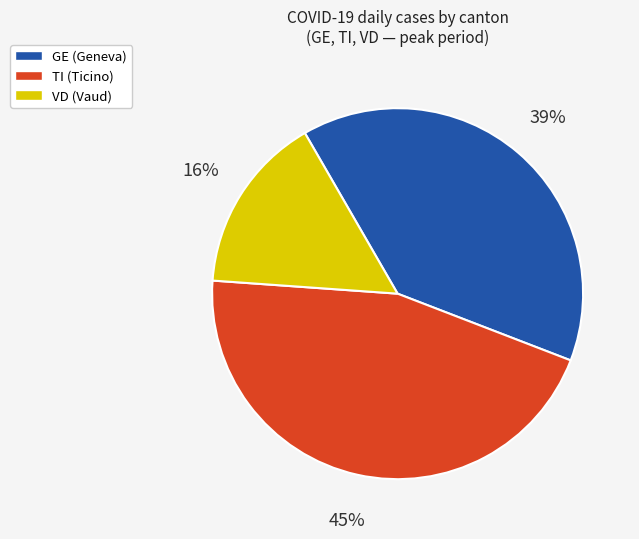

To the nearest percent, what is the average slice percentage?

33%